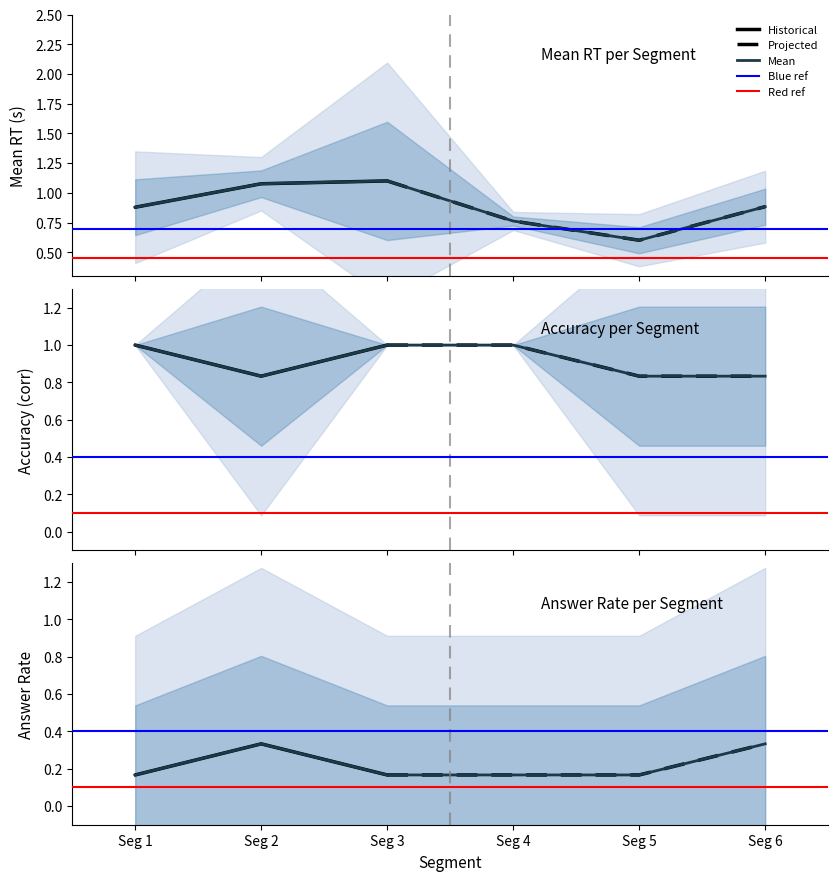

Which category has the highest value in the answer_p101 series?

2